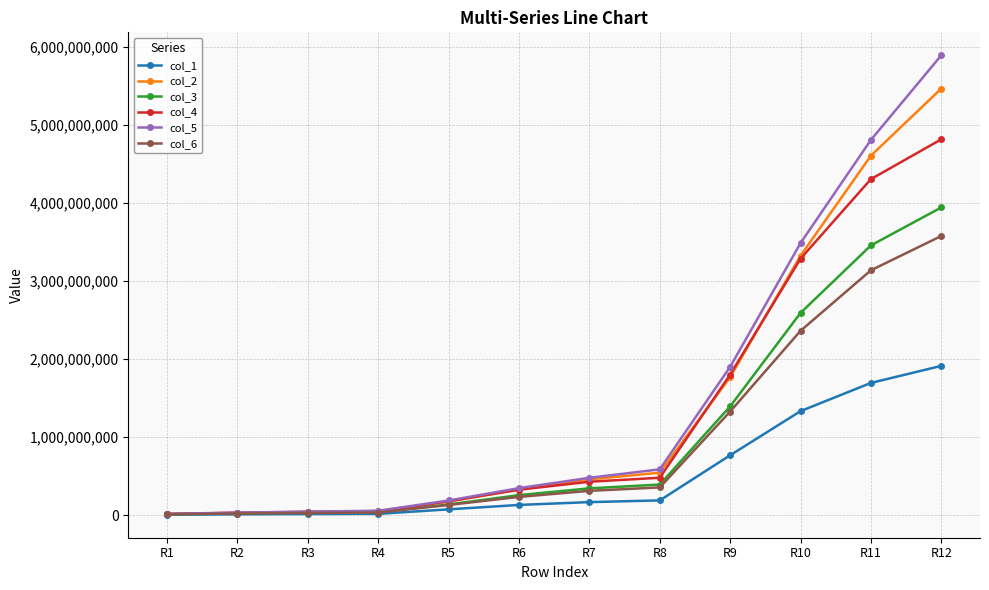

What is the approximate value of col_6 at R12, to the nearest 10?

3578635580